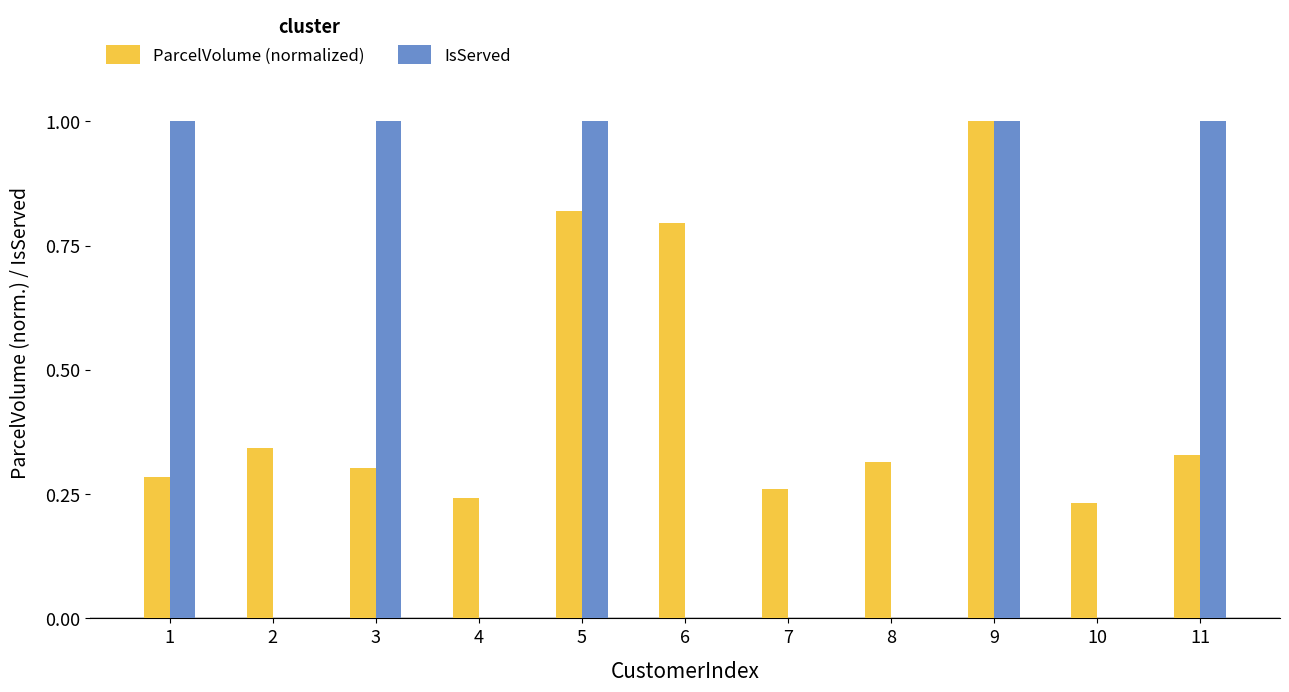

The IsServed series shows 0.0 at 10. True or false?

True